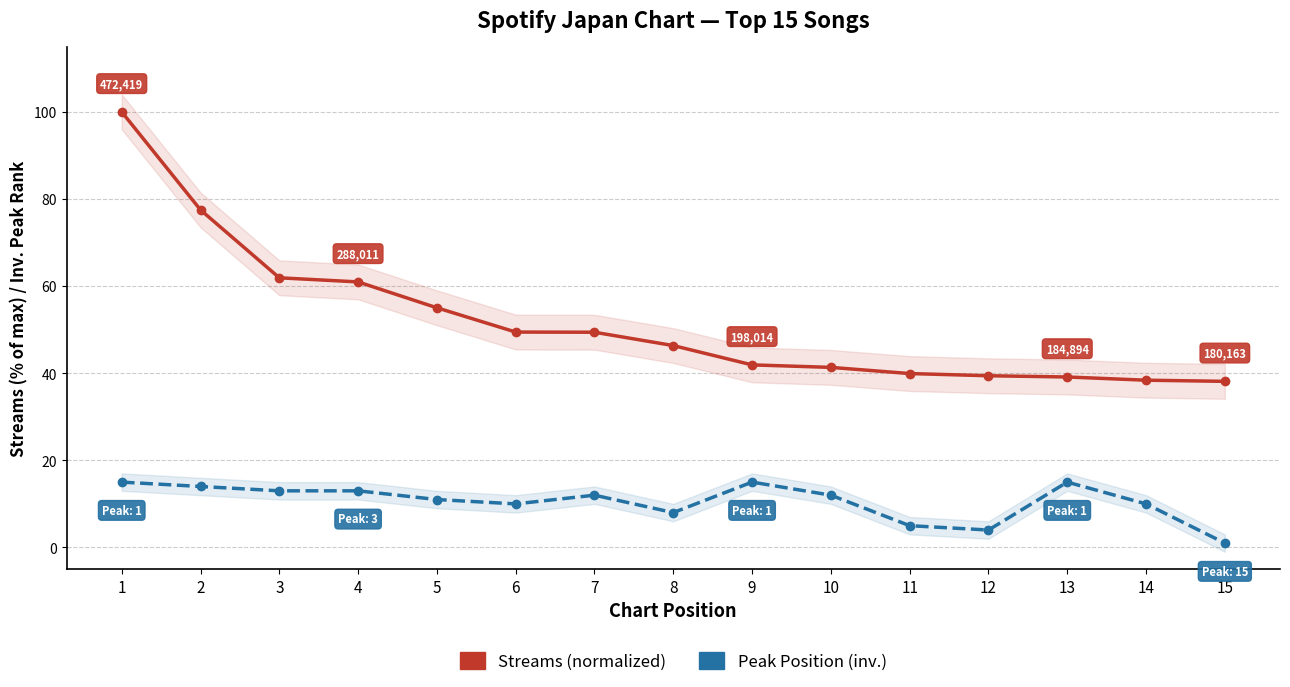

What is the total value across all series at 14?

48.4